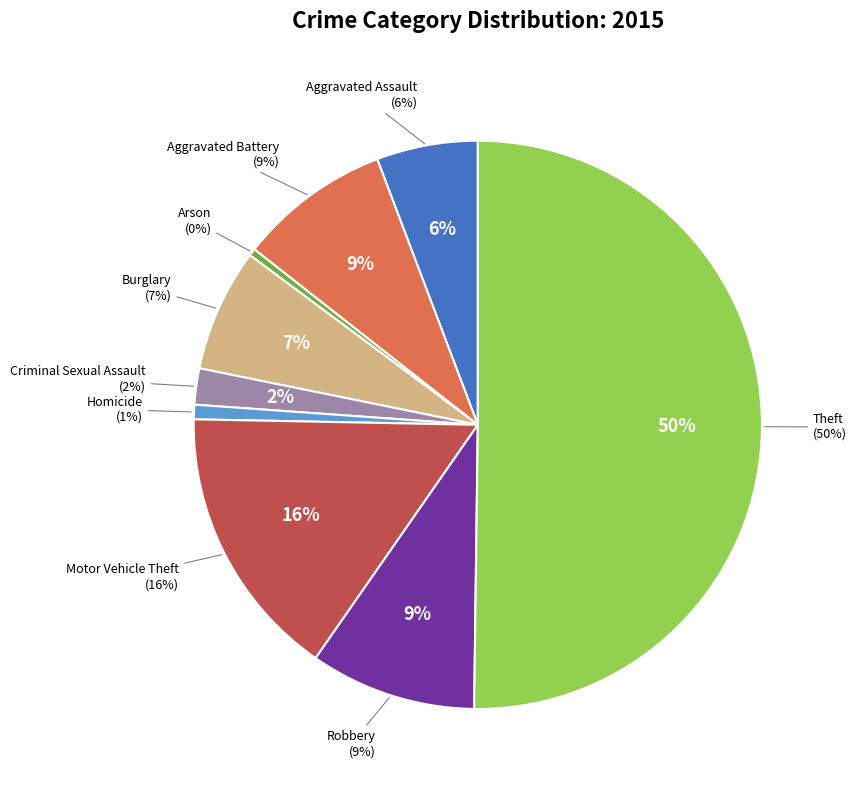

What is the majority slice?

Theft